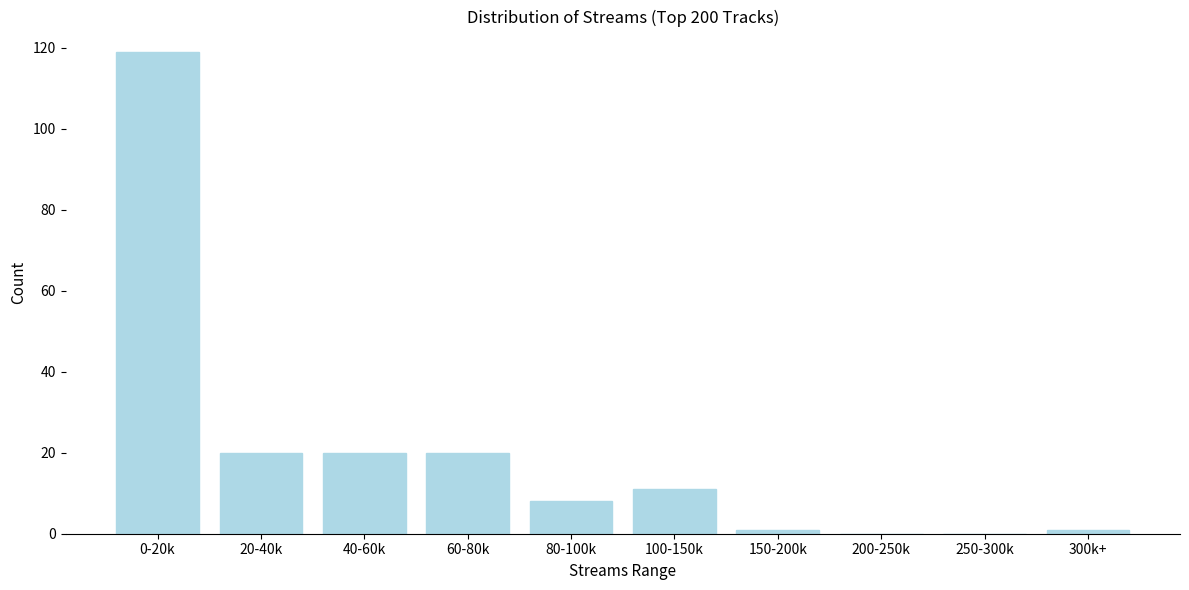

Reading left to right, what are all the values shown in this chart?

0-20k=119	20-40k=20	40-60k=20	60-80k=20	80-100k=8	100-150k=11	150-200k=1	200-250k=0	250-300k=0	300k+=1